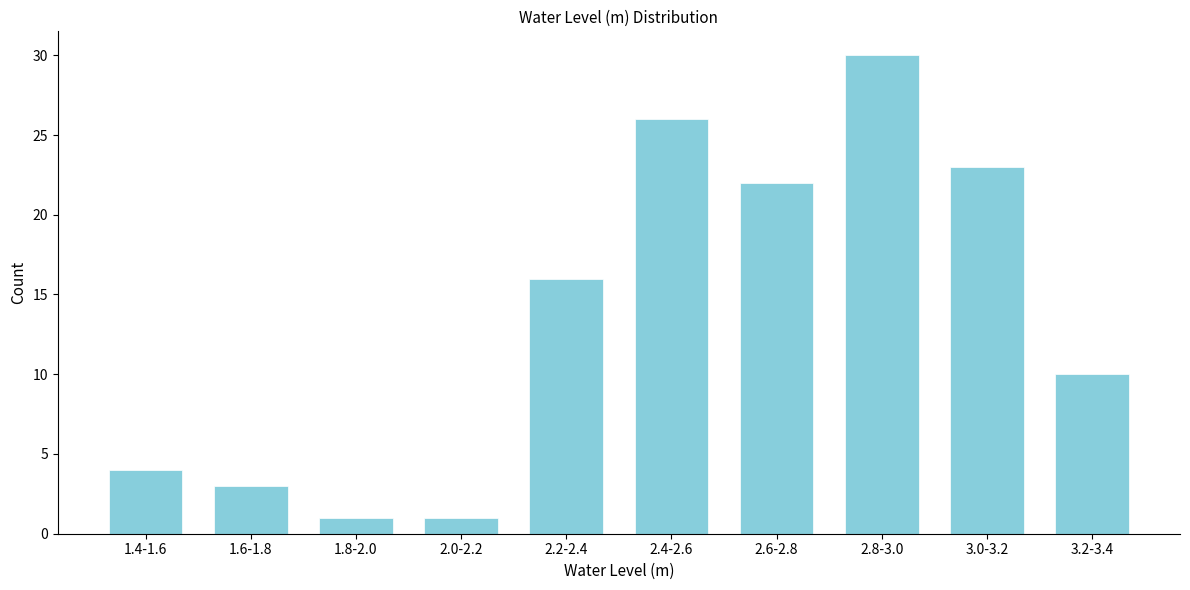

Reading left to right, transcribe all the data shown in this chart.

1.4-1.6=4	1.6-1.8=3	1.8-2.0=1	2.0-2.2=1	2.2-2.4=16	2.4-2.6=26	2.6-2.8=22	2.8-3.0=30	3.0-3.2=23	3.2-3.4=10